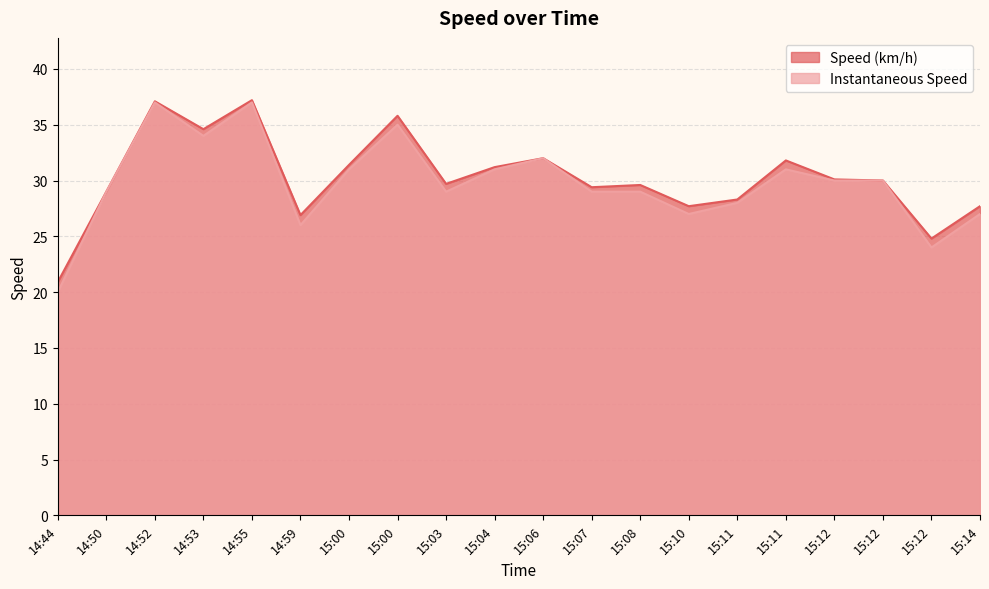

What are all the series names shown in the legend?

Speed (km/h), Instantaneous Speed